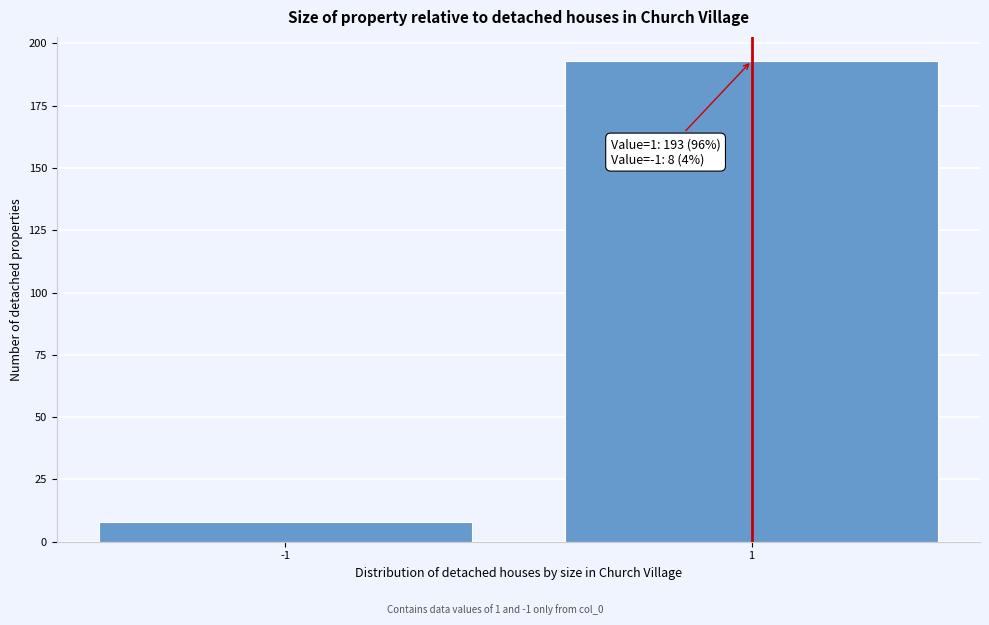

Reading left to right, extract all data points from this chart.

-1=8	1=193